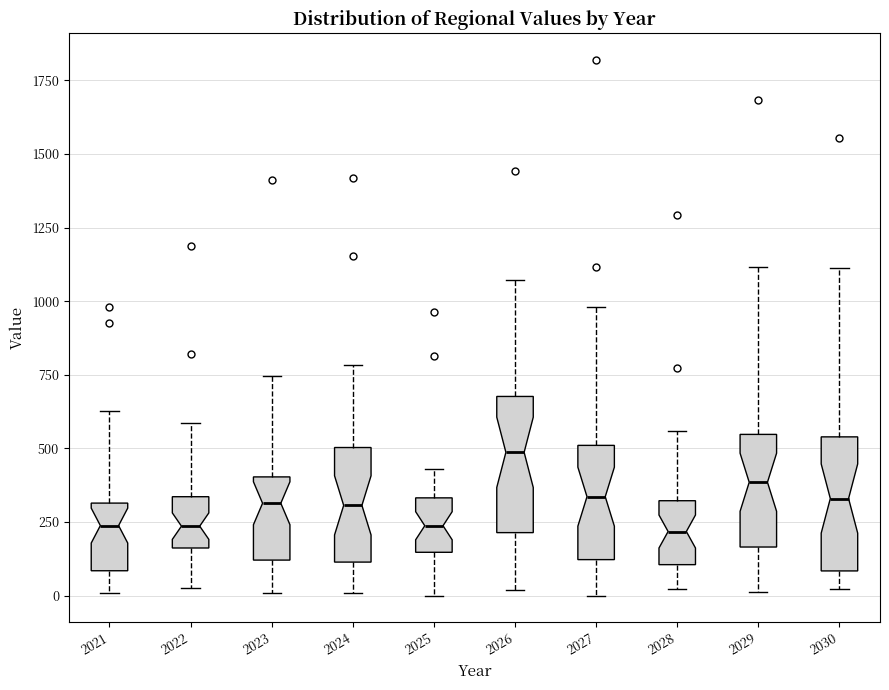

Reading left to right, transcribe this box plot: for each box, give where its median line is, the range the box spans, and where its two whiskers end, as read against the y-axis. The values are not printed on the chart, so give them approximately, as read against the axis.

2021: median 250, box 100 to 300, whiskers 0 to 650
2022: median 250, box 150 to 350, whiskers 50 to 600
2023: median 300, box 100 to 400, whiskers 0 to 750
2024: median 300, box 100 to 500, whiskers 0 to 800
2025: median 250, box 150 to 350, whiskers 0 to 450
2026: median 500, box 200 to 700, whiskers 0 to 1050
2027: median 350, box 100 to 500, whiskers 0 to 1000
2028: median 200, box 100 to 300, whiskers 0 to 550
2029: median 400, box 150 to 550, whiskers 0 to 1100
2030: median 350, box 100 to 550, whiskers 0 to 1100